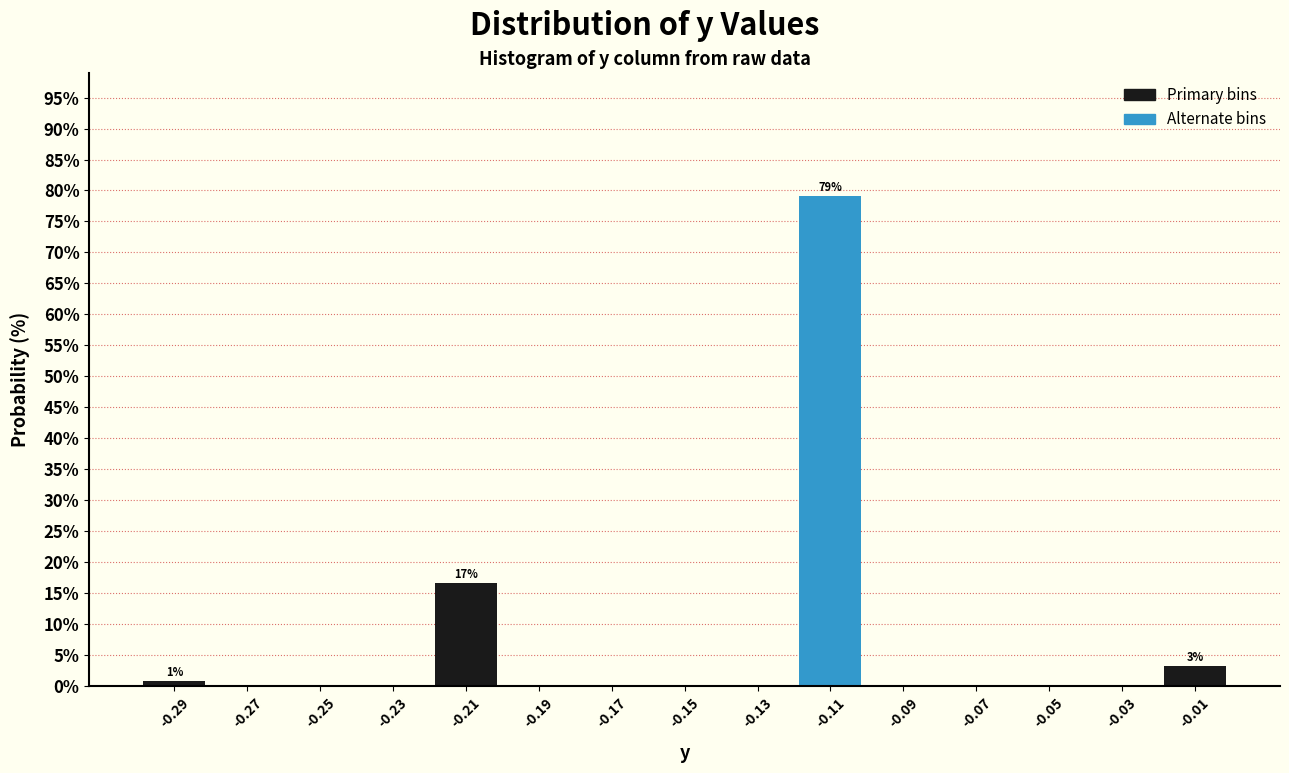

Over which range of the x-axis is the bar tallest?

-0.12 to -0.10